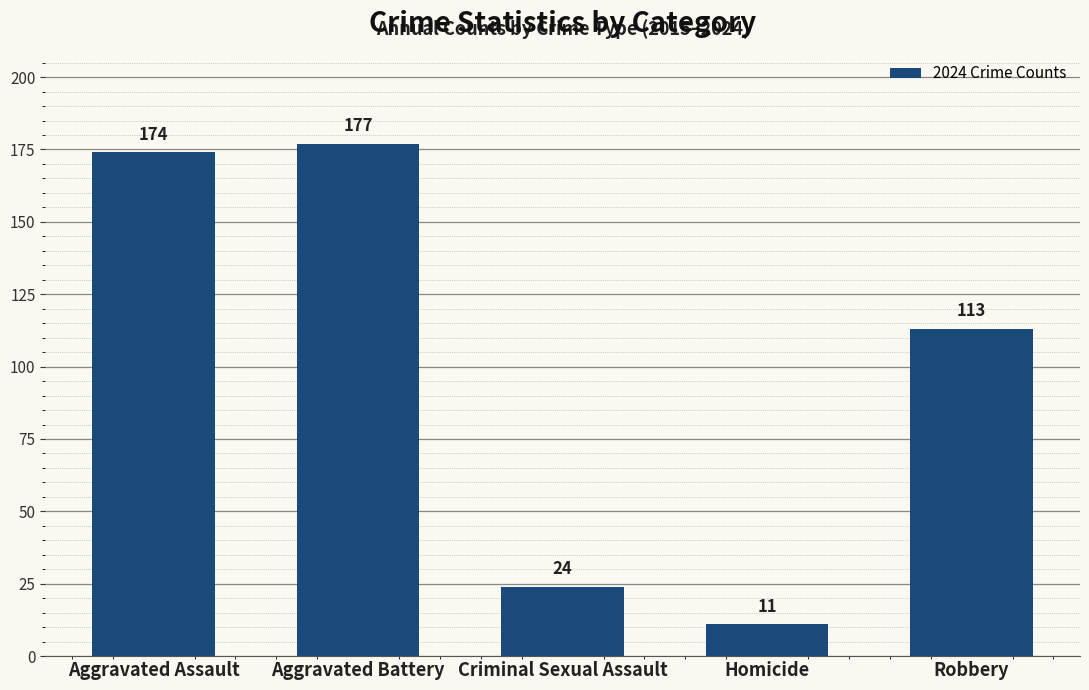

What is the difference between the second highest and second lowest values?

150